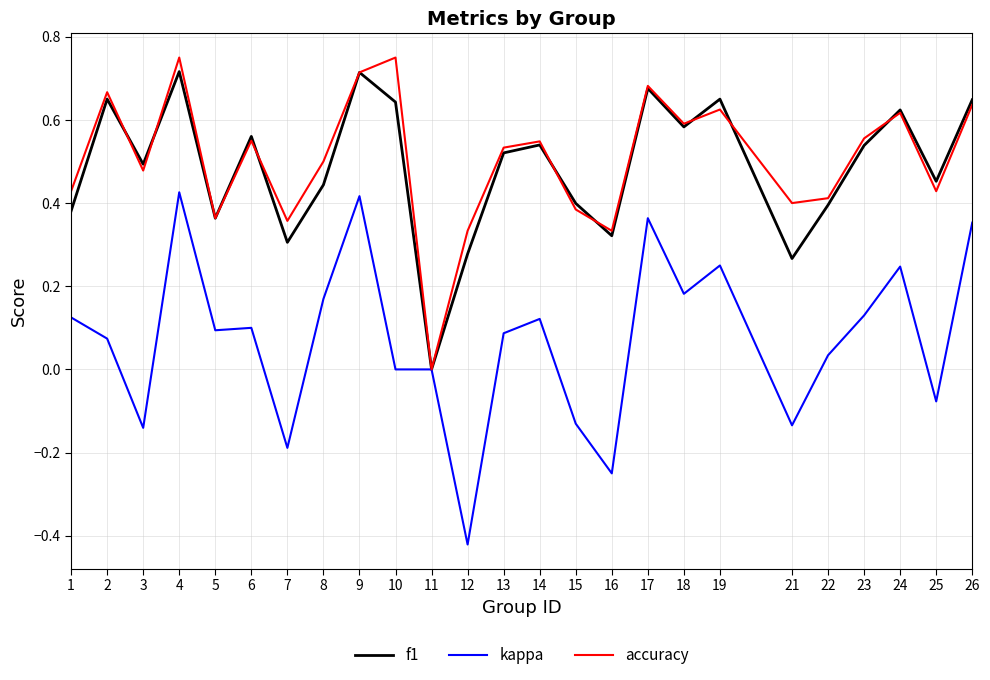

What is the sum of all f1 values?

12.2